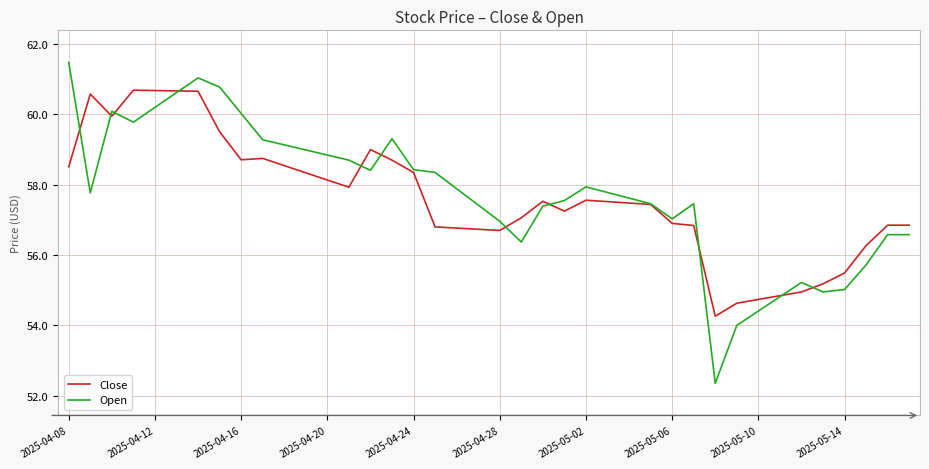

What is the maximum value for Open?

61.5